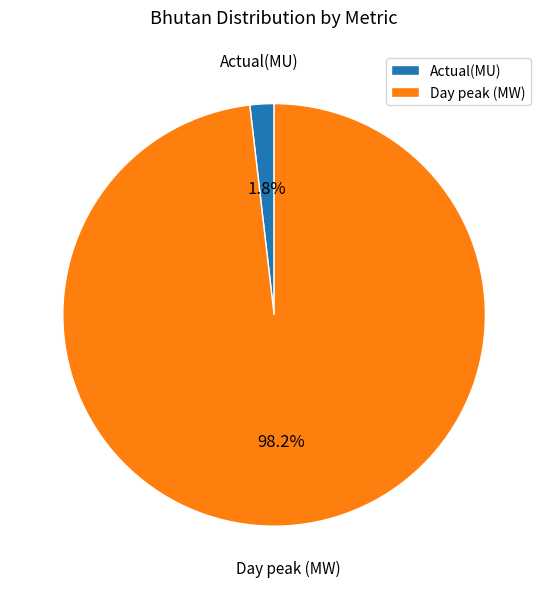

Do Day peak (MW) and Actual(MU) together represent more than half of the pie?

Yes